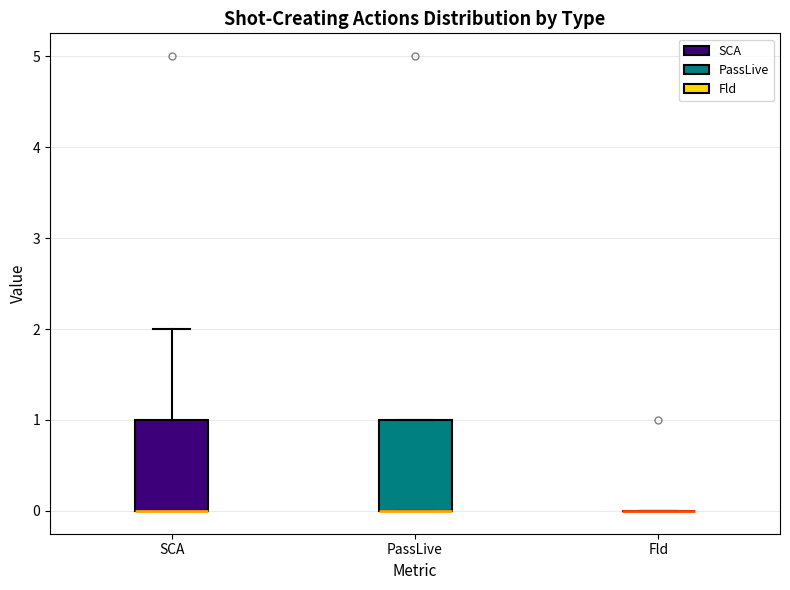

Reading left to right, read every box against the y-axis: the position of its median line, the range the box covers, and the ends of its whiskers. The values are not printed on the chart, so give them approximately, as read against the axis.

SCA: median 0 (drawn on the box's lower edge), box 0 to 1, whiskers 0 to 2
PassLive: median 0 (drawn on the box's lower edge), box 0 to 1, whiskers 0 to 1
Fld: box collapsed to a line at 0, whiskers 0 to 0